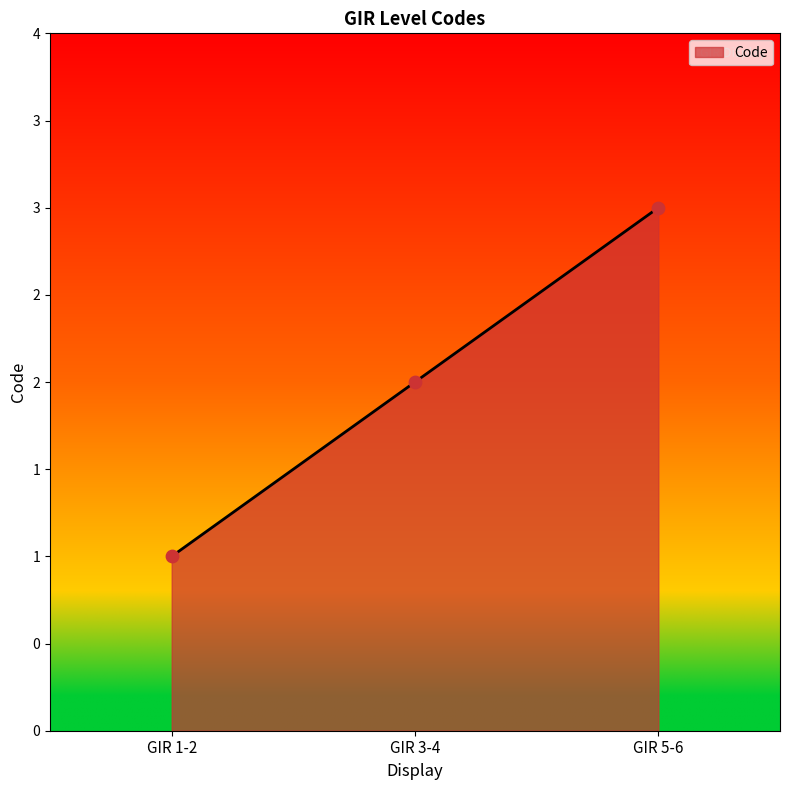

What is the ratio of the value at GIR 5-6 to the value at GIR 1-2?

3.0